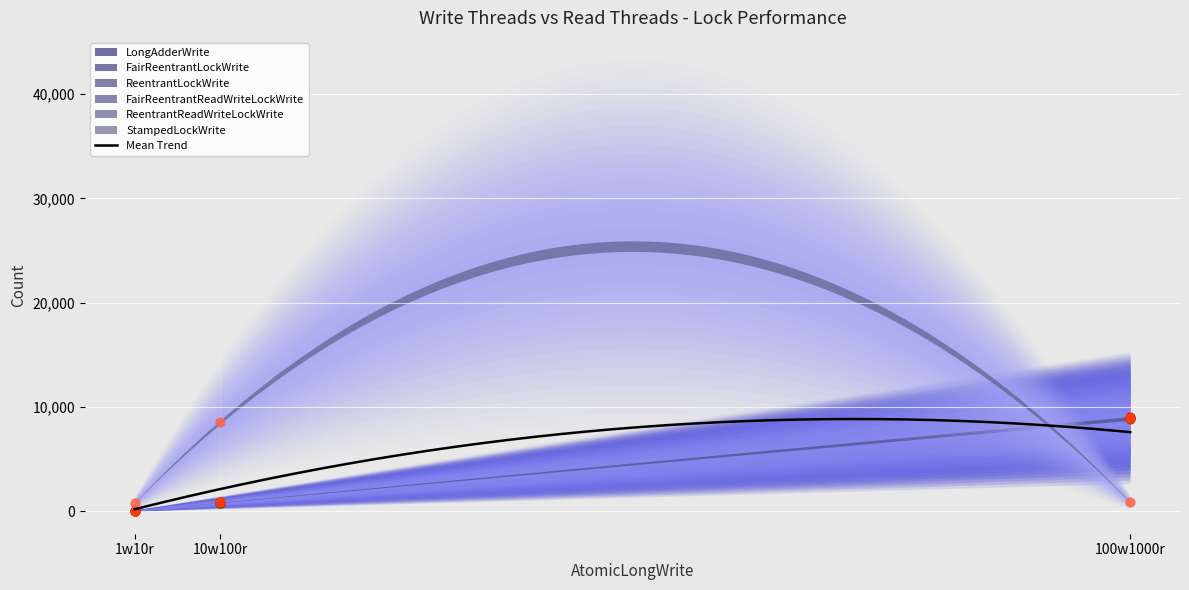

At how many categories does at least one series exceed 1756?

2